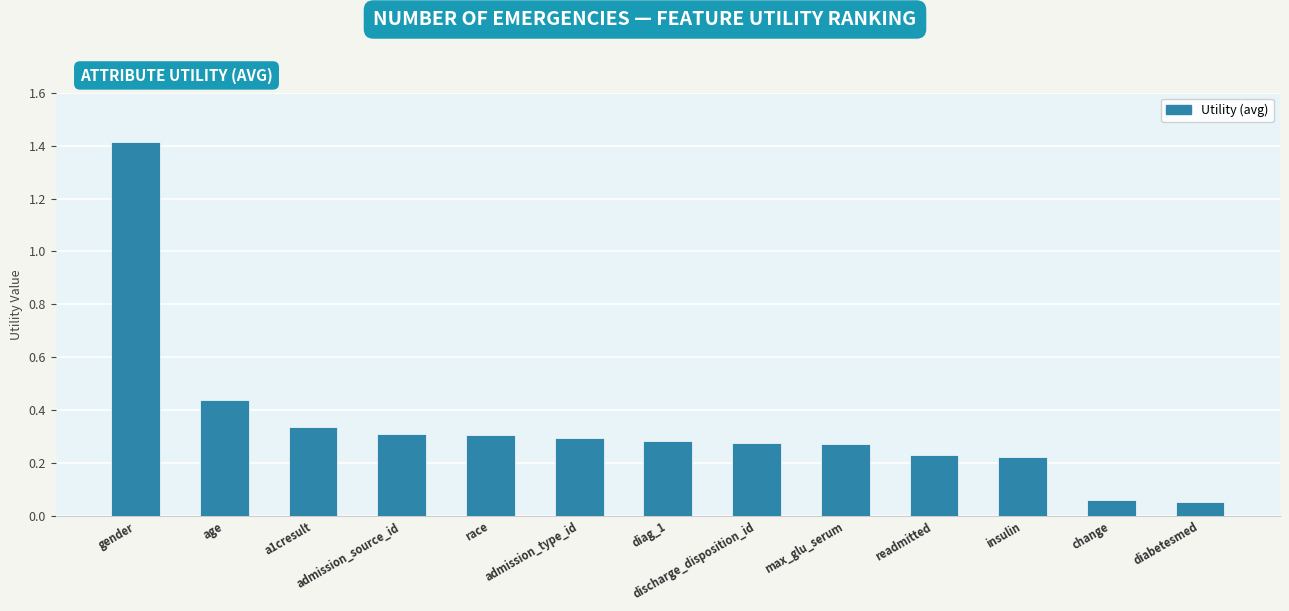

What is the difference between the maximum and minimum values?

1.4